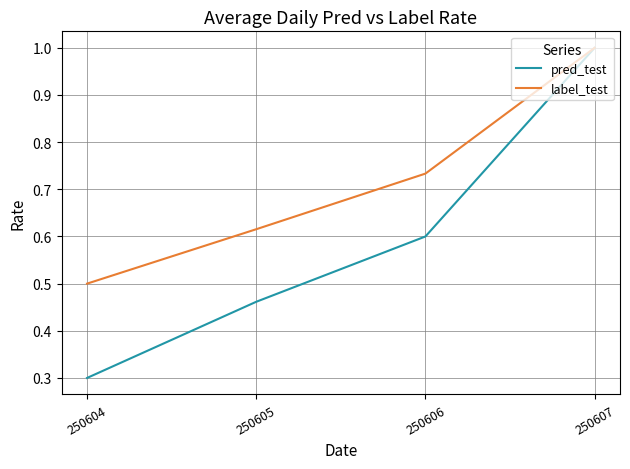

True or false: label_test has a value of 0.5 at 250604.

True